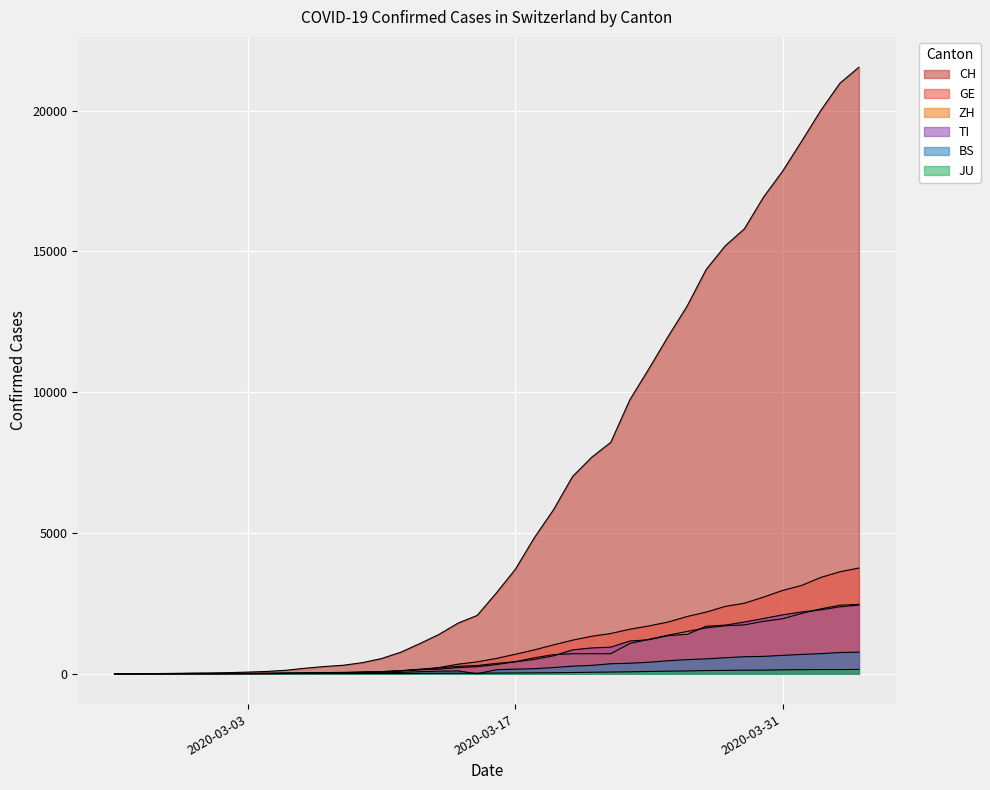

What is the value of the ZH point at the 16th from the left?

101